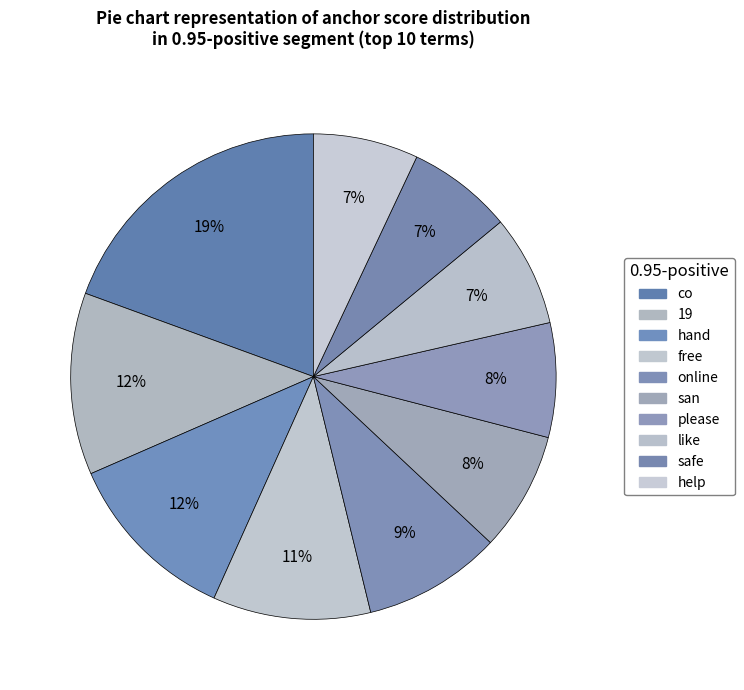

Combined, what portion of the pie is co and safe?

26.4%